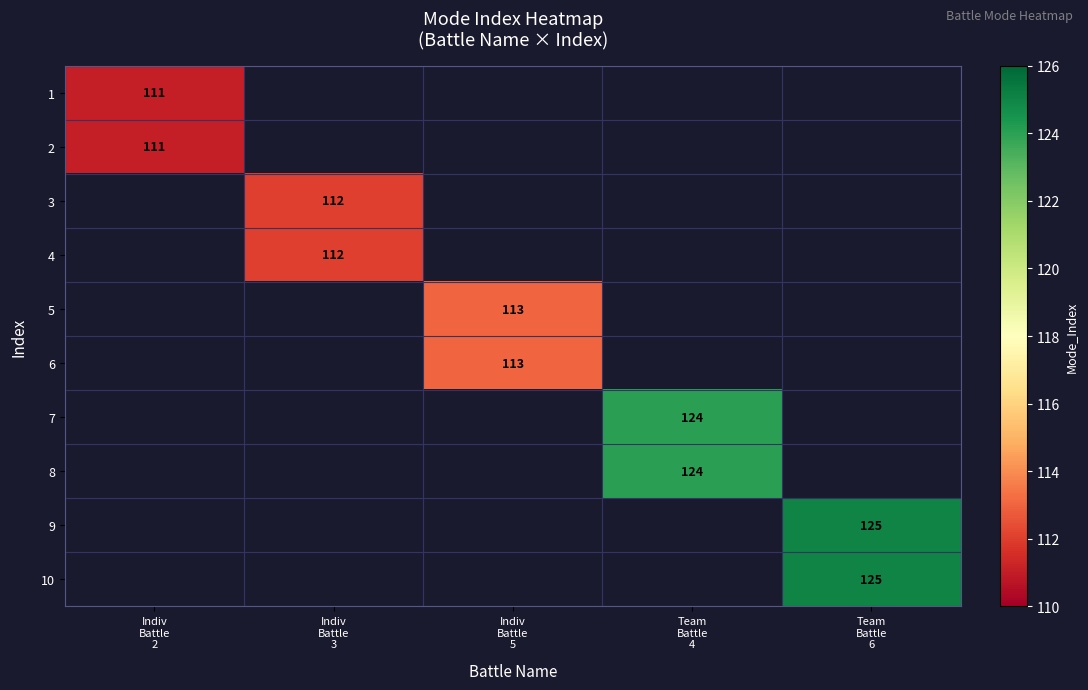

What is the minimum value shown in the chart?

111.0